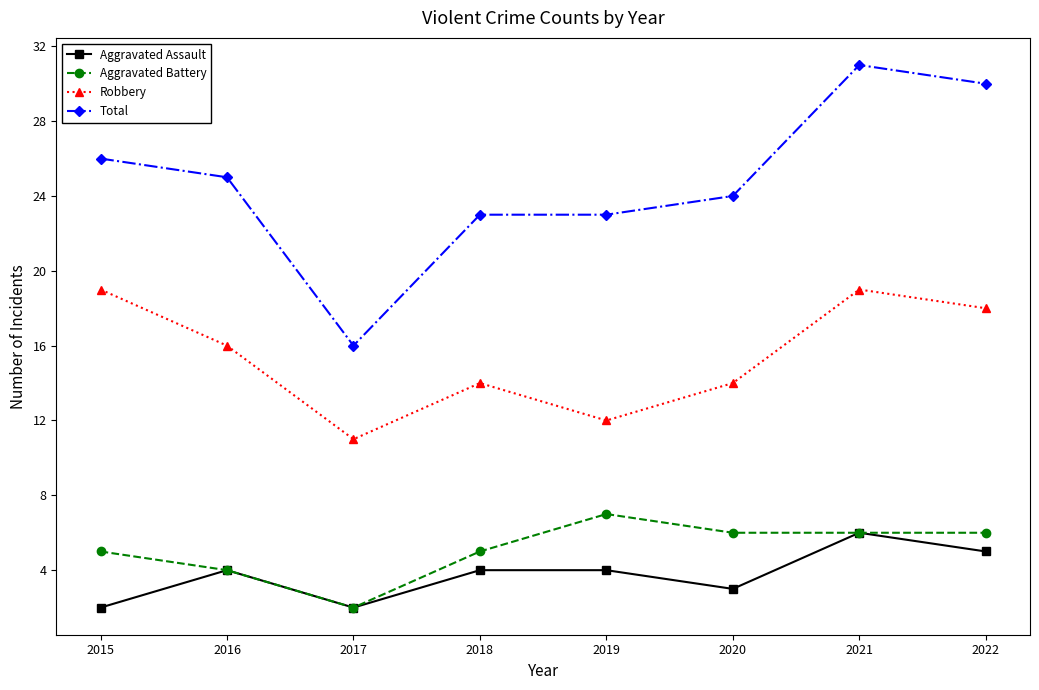

At 2015, list the series in order from largest to smallest.

Total, Robbery, Aggravated Battery, Aggravated Assault